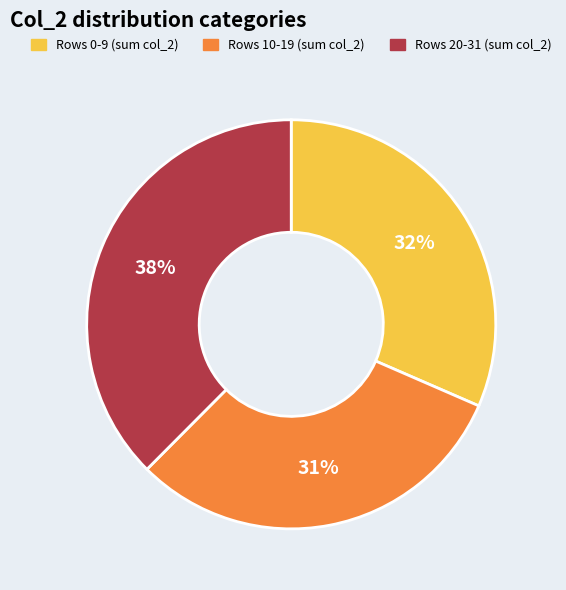

Does any single category account for the majority?

No